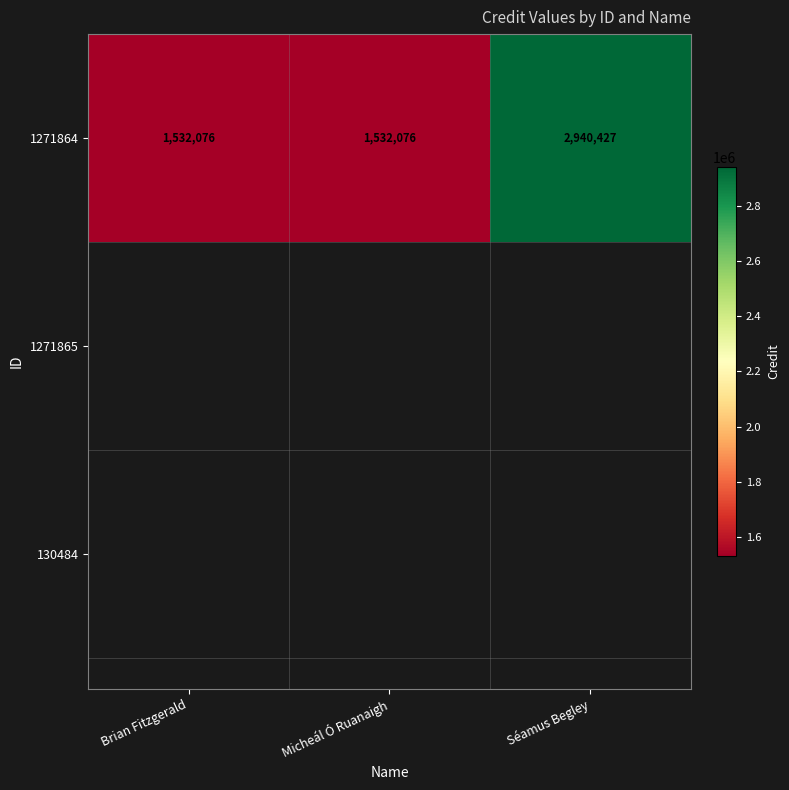

What is the difference between the maximum and minimum values?

1408351